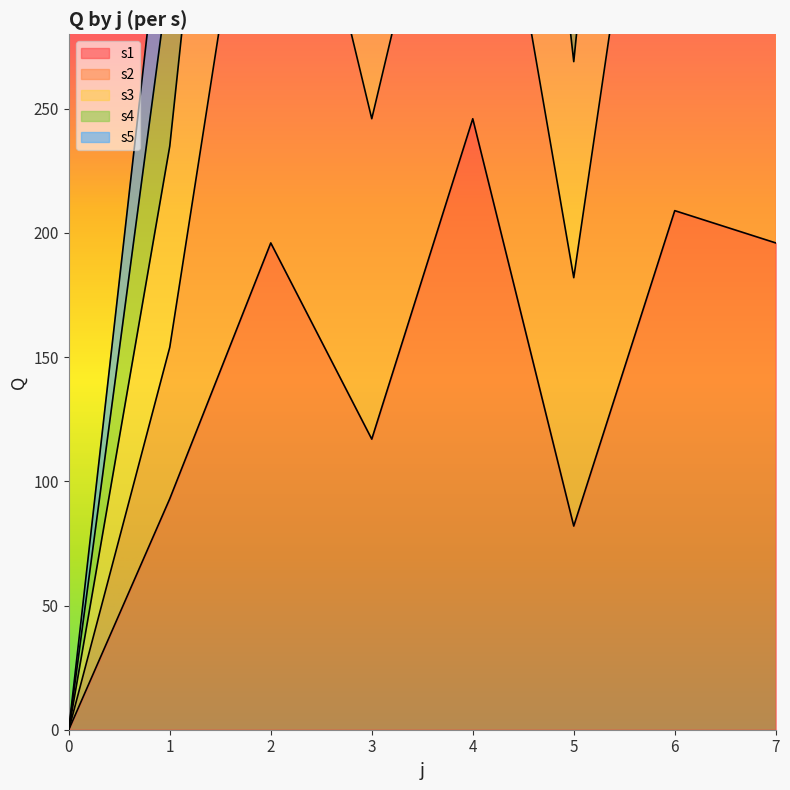

Between 3 and 4, which is larger?

4